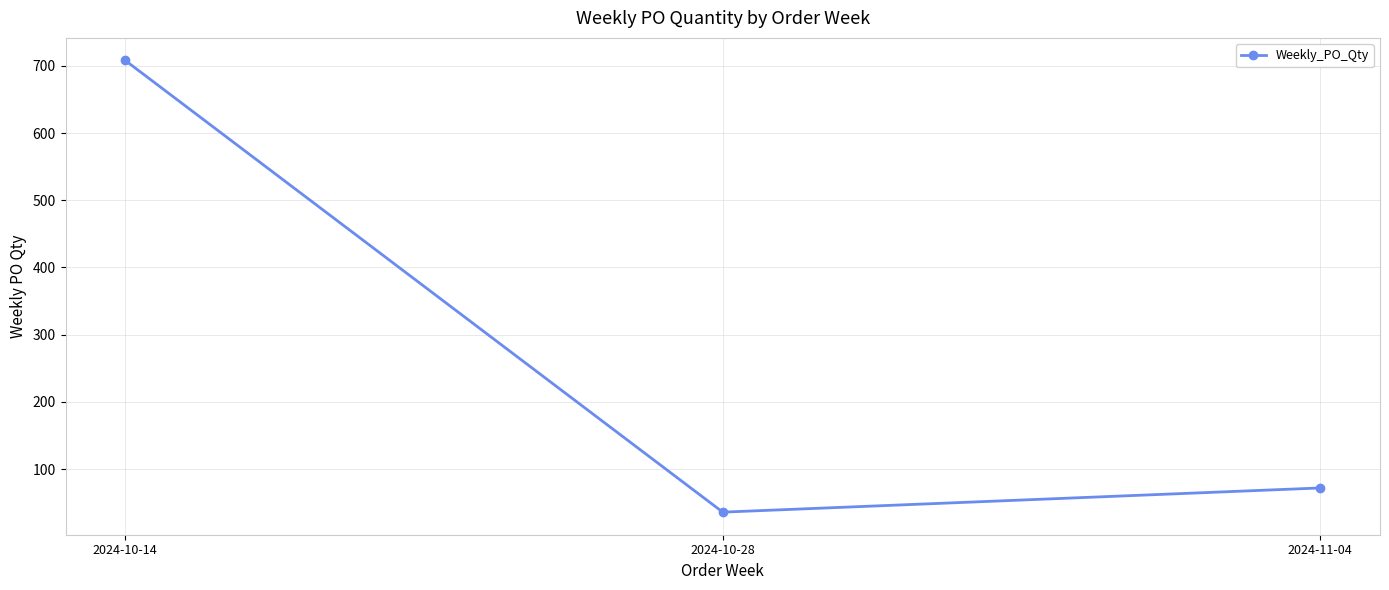

What is the sum of the values at 2024-11-04 and 2024-10-14?

780